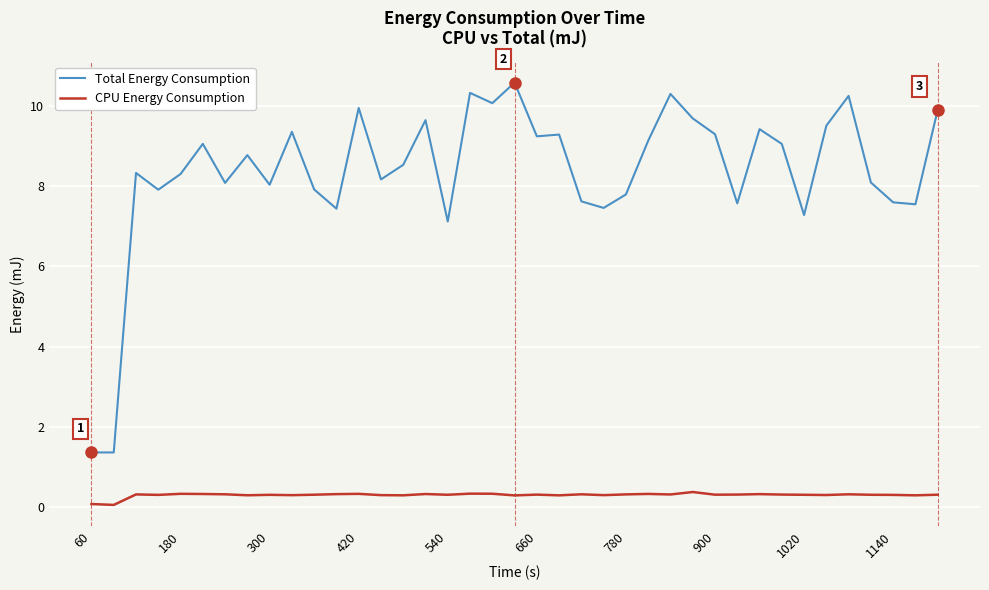

Which series has the largest total across all categories?

Total Energy Consumption